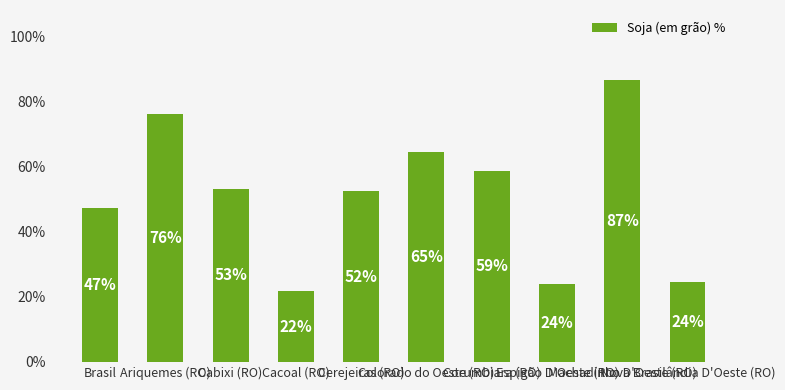

Are the bars horizontal?

No